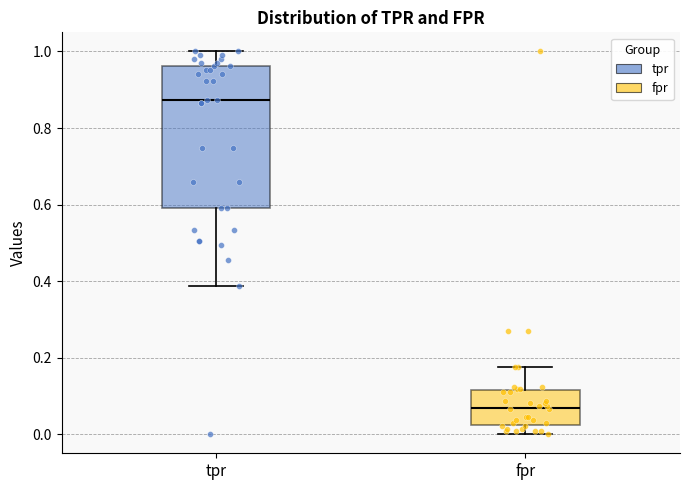

Which box has the highest median line?

tpr